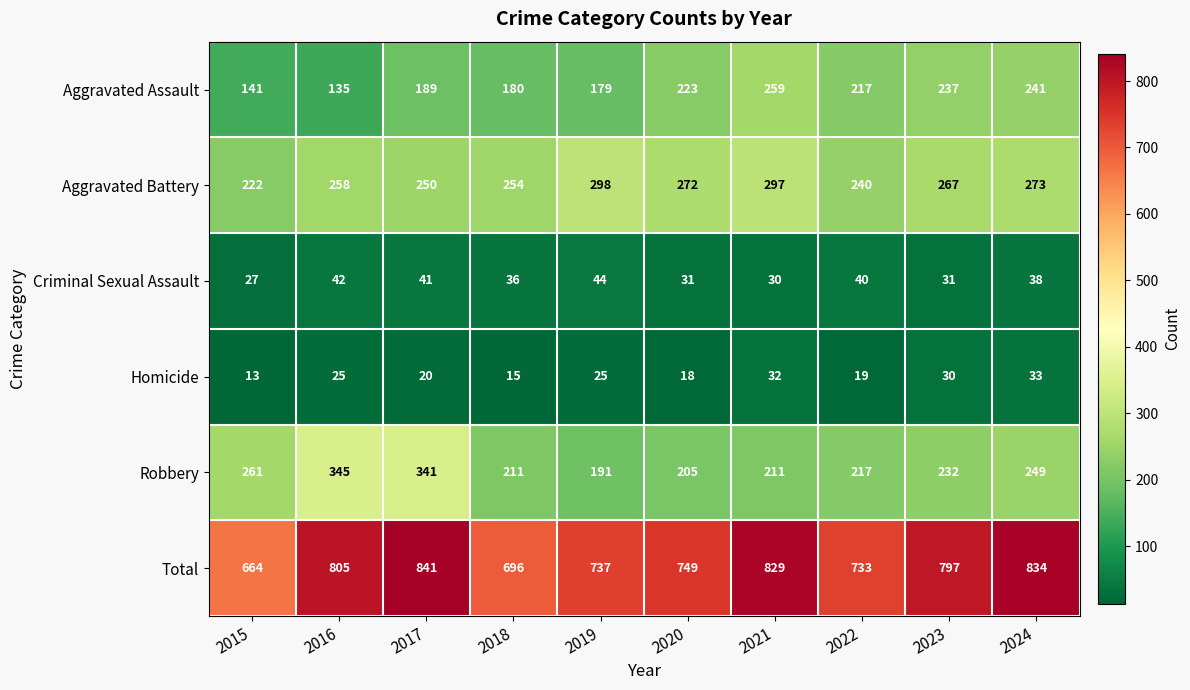

Where is Aggravated Battery nearest to the value 260?

2016